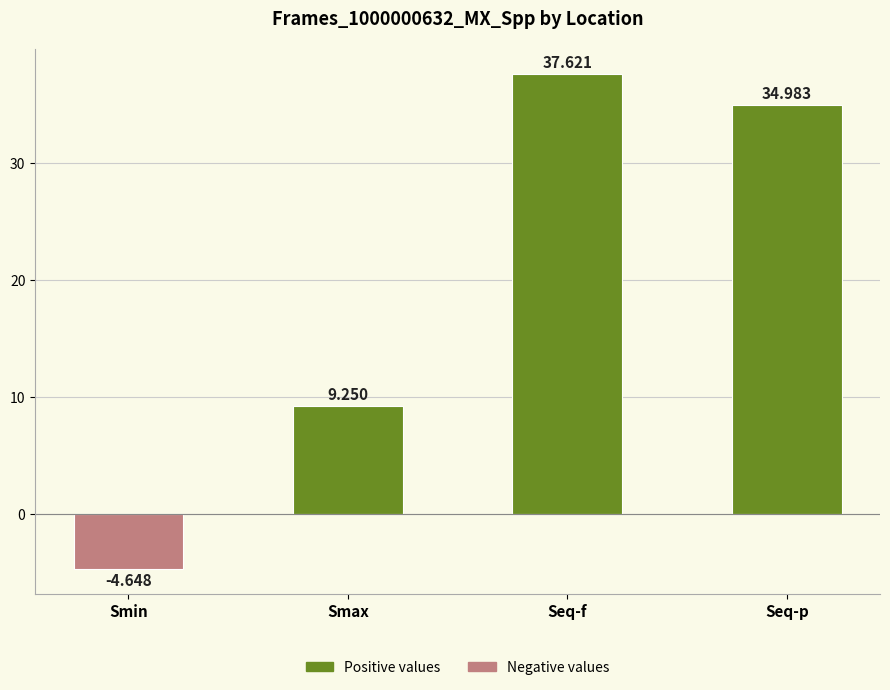

At which label does the data first exceed 34?

Seq-f